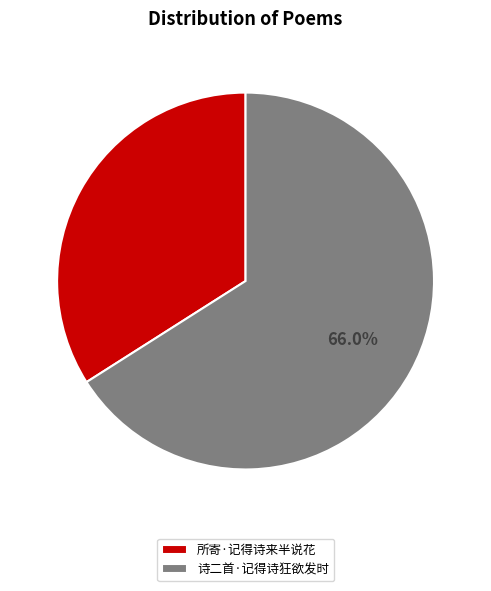

Between 诗二首·记得诗狂欲发时 and 所寄·记得诗来半说花, which is larger?

诗二首·记得诗狂欲发时